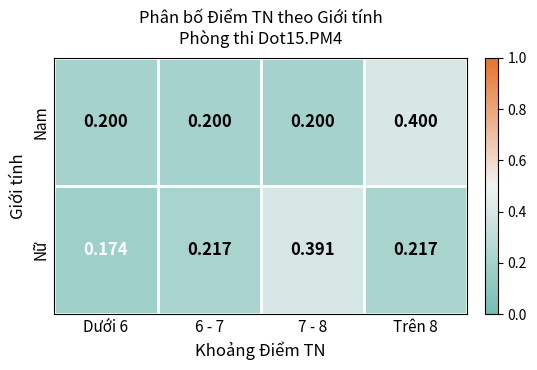

What is the spread (max minus min) of values at 7 - 8?

0.2